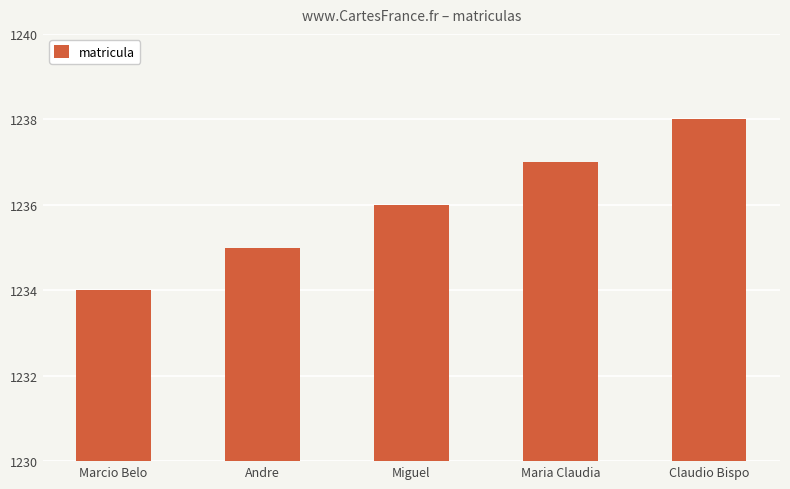

True or false: the data shows 1844 at Marcio Belo.

False